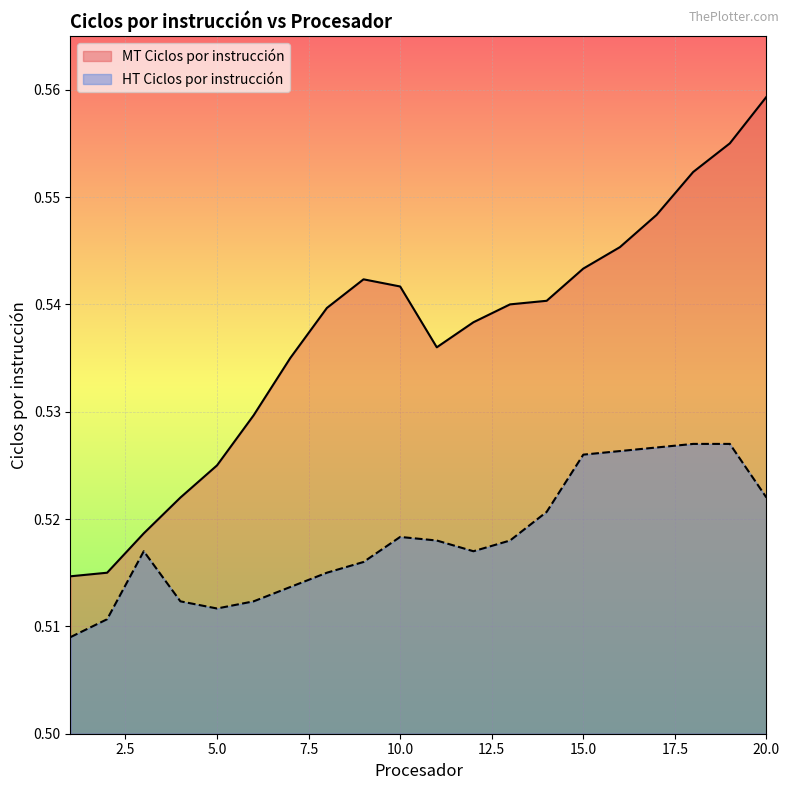

Reading left to right, what are all the values shown in this chart?

MT Ciclos por instrucción: 1=0.5	2=0.5	3=0.5	4=0.5	5=0.5	6=0.5	7=0.5	8=0.5	9=0.5	10=0.5	11=0.5	12=0.5	13=0.5	14=0.5	15=0.5	16=0.5	17=0.5	18=0.6	19=0.6	20=0.6
HT Ciclos por instrucción: 1=0.5	2=0.5	3=0.5	4=0.5	5=0.5	6=0.5	7=0.5	8=0.5	9=0.5	10=0.5	11=0.5	12=0.5	13=0.5	14=0.5	15=0.5	16=0.5	17=0.5	18=0.5	19=0.5	20=0.5